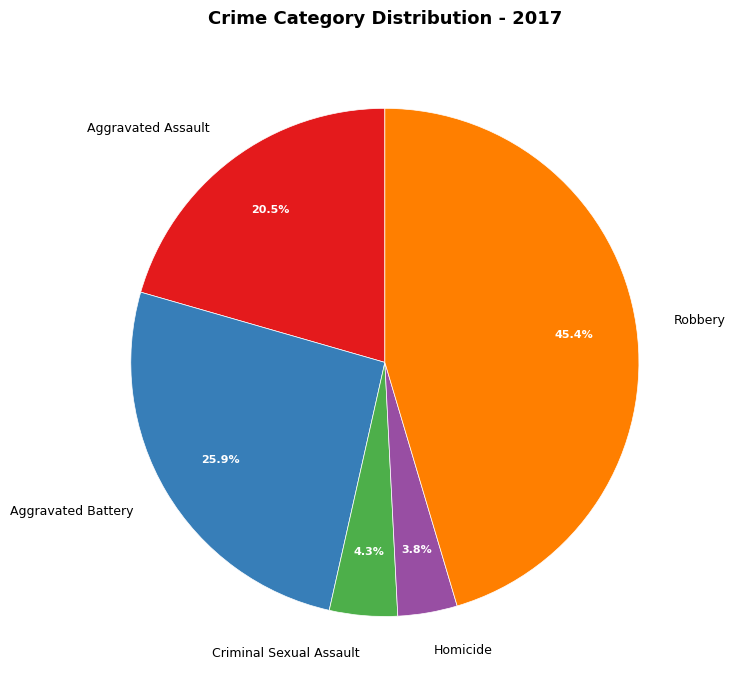

How many segments does this pie chart have?

5